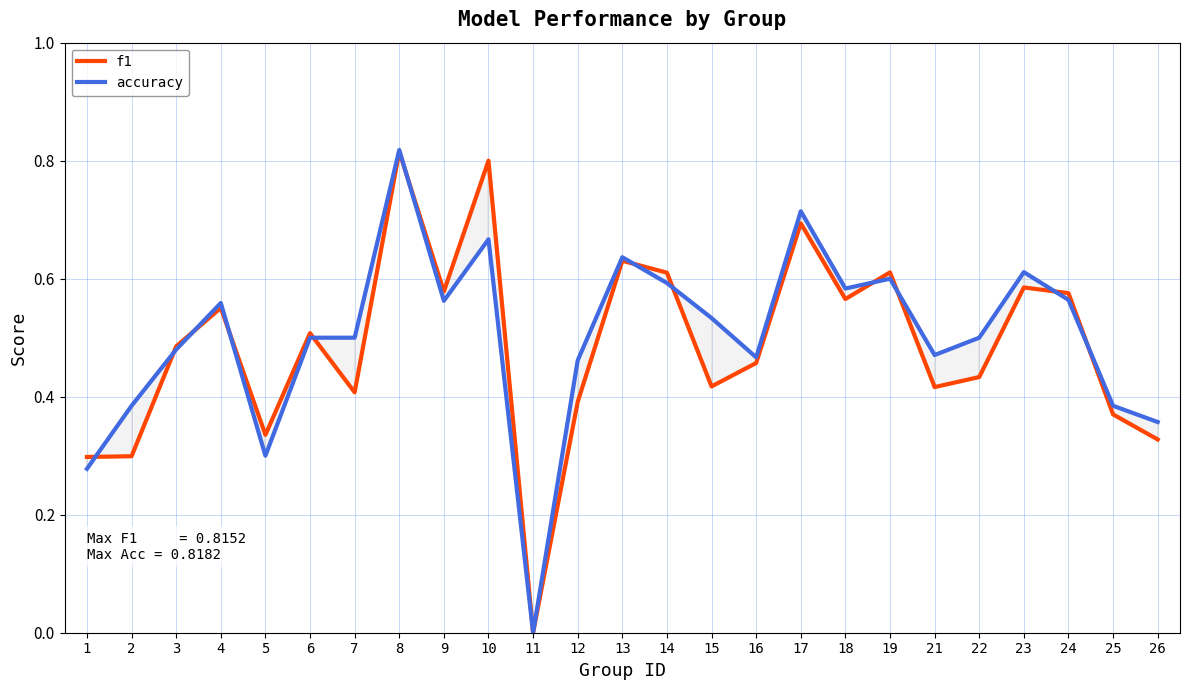

How many interior local valleys does the f1 series have?

7